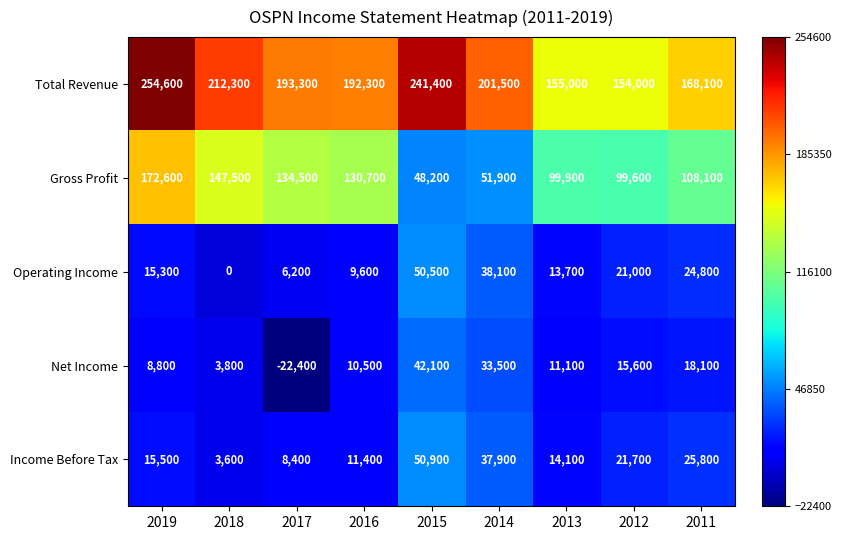

What is the sum of the Net Income values at 2015 and 2013?

53200